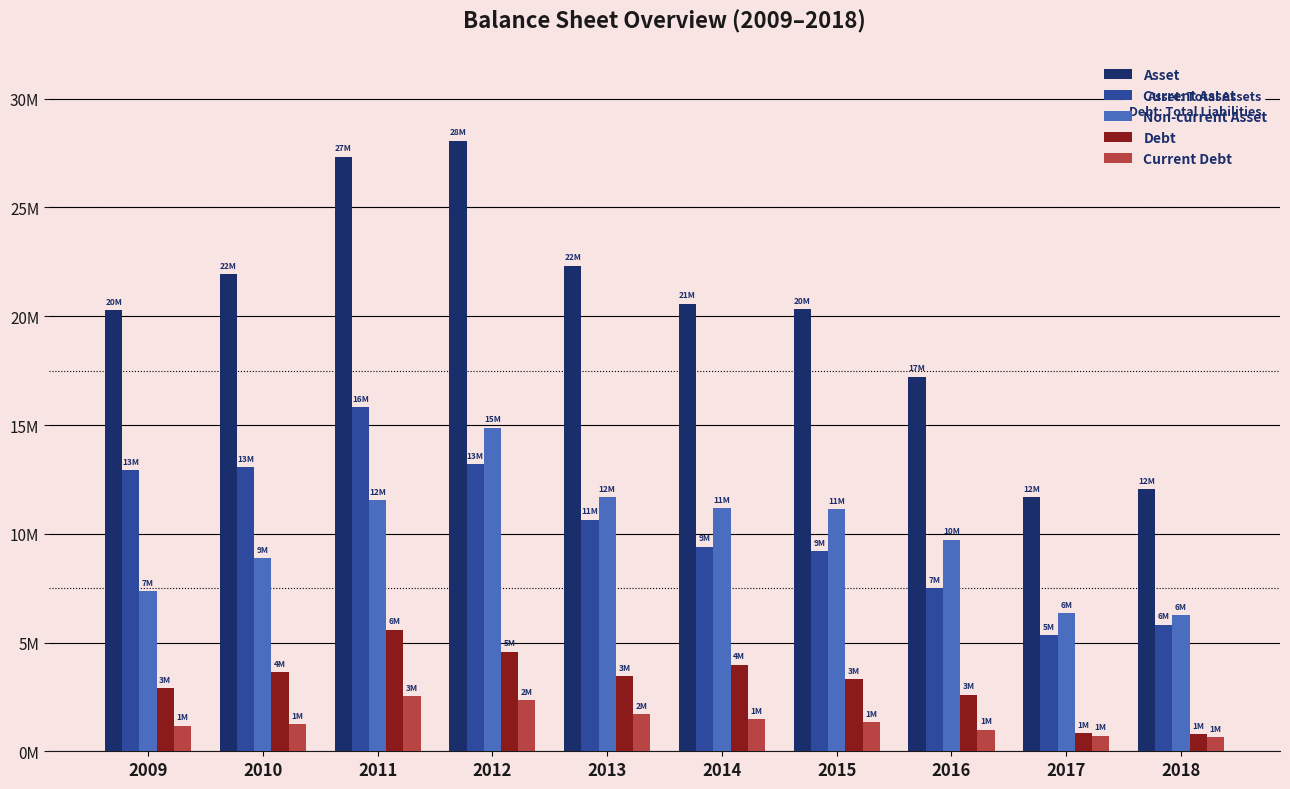

Does the chart contain any negative values?

No